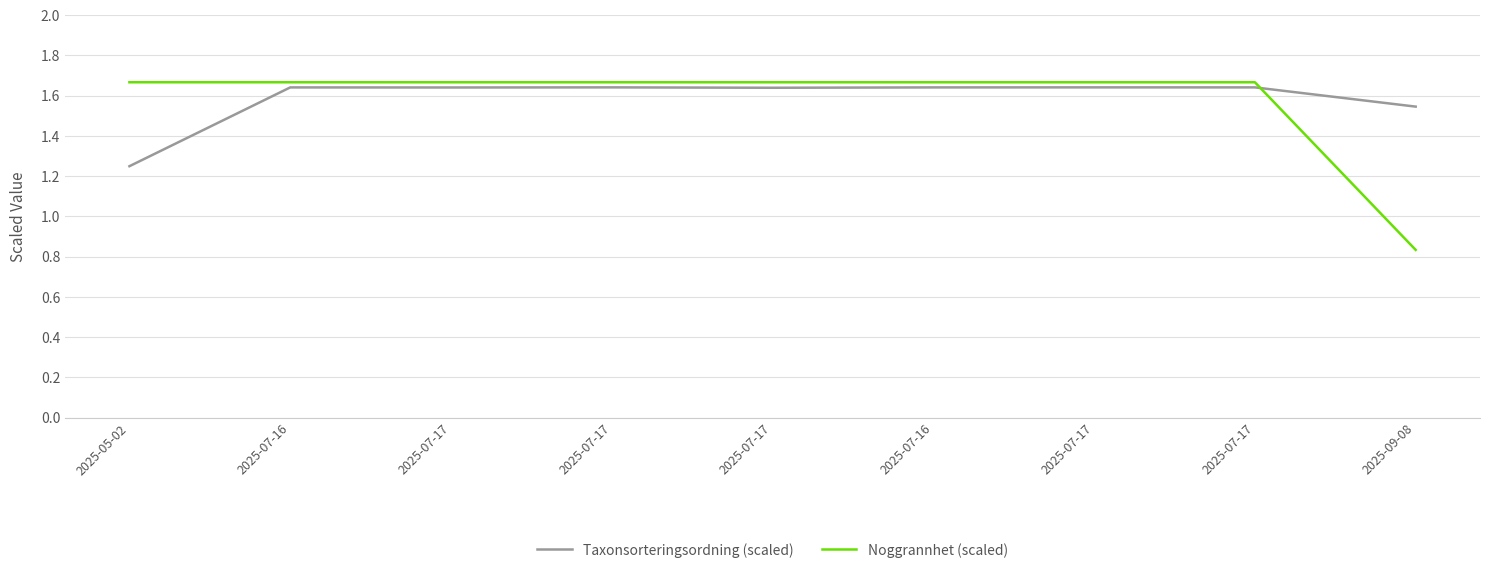

What are all the series names shown in the legend?

Taxonsorteringsordning (scaled), Noggrannhet (scaled)